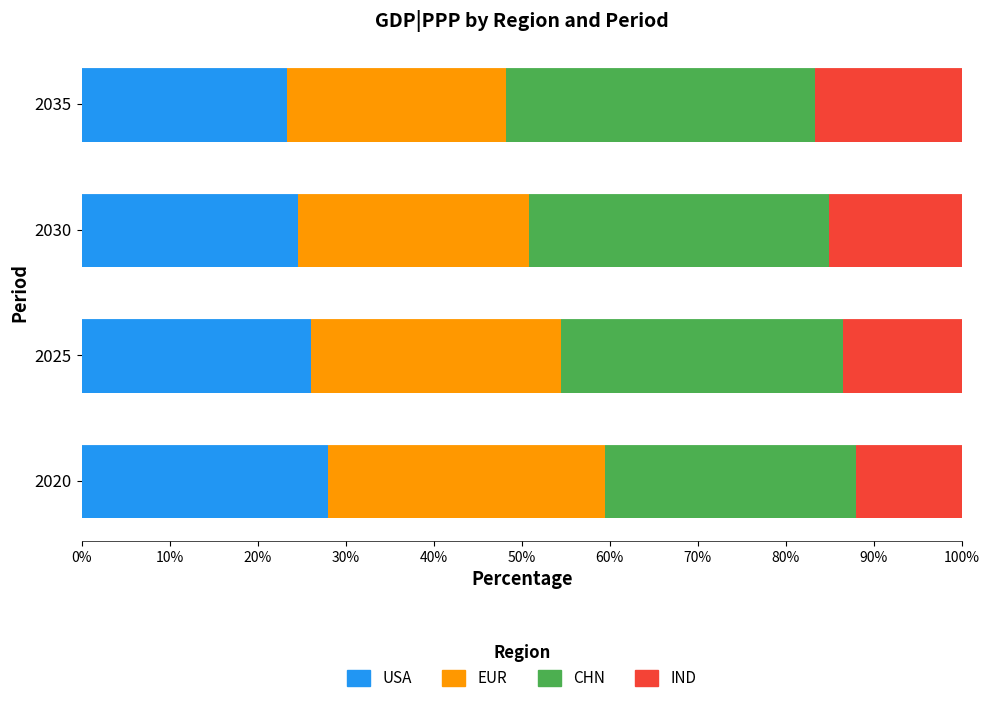

What is the highest value of the USA series?

28.0